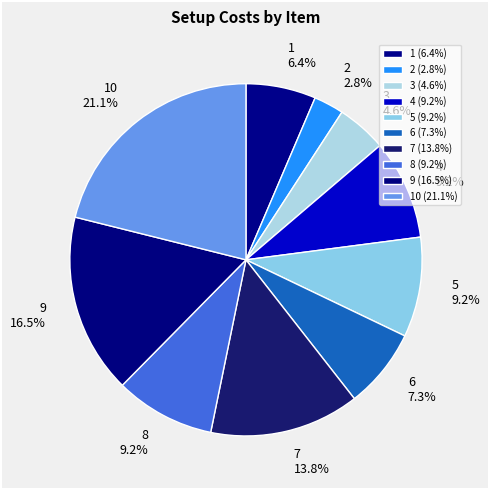

To the nearest percent, what percentage of the pie is 7?

14%